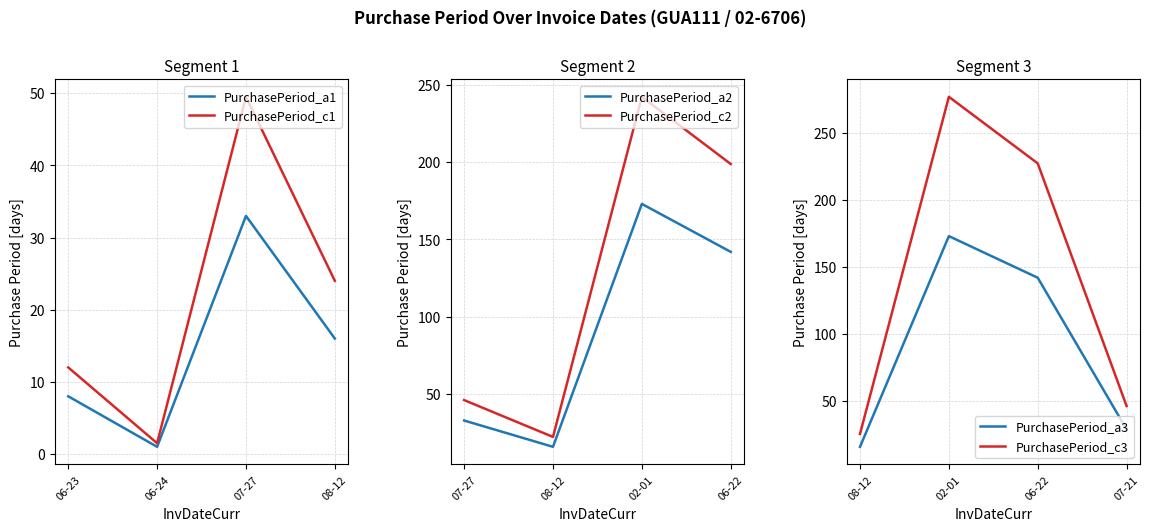

Reading right to left, what are all the values shown in this chart?

PurchasePeriod_a1: 16.0	33.0	1.0	8.0
PurchasePeriod_c1: 24.0	49.5	1.5	12.0
PurchasePeriod_a2: 142.0	173.0	16.0	33.0
PurchasePeriod_c2: 198.8	242.2	22.4	46.2
PurchasePeriod_a3: 29.0	142.0	173.0	16.0
PurchasePeriod_c3: 46.4	227.2	276.8	25.6